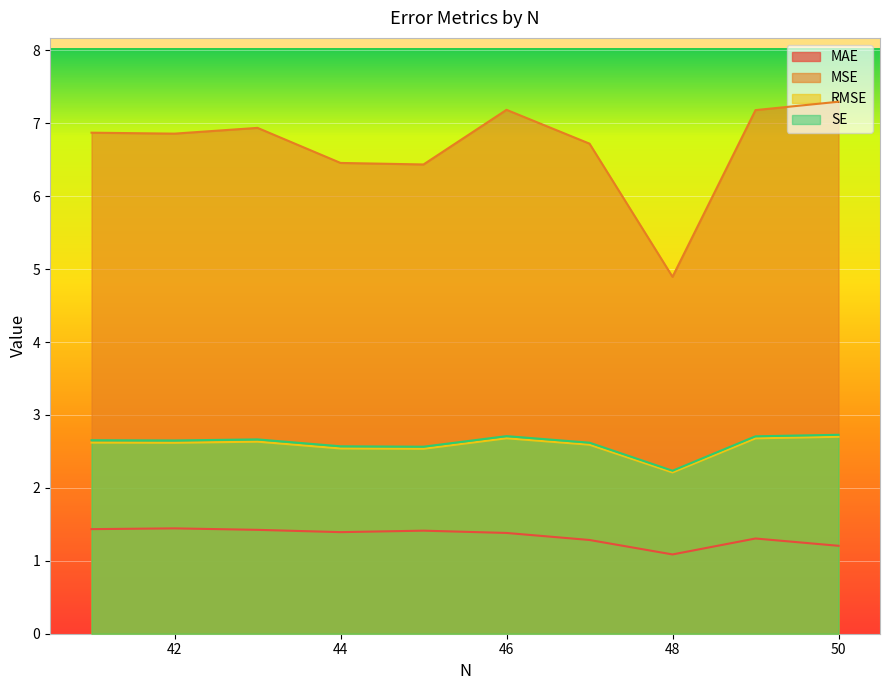

Which series changed the most between 47 and 41?

MSE